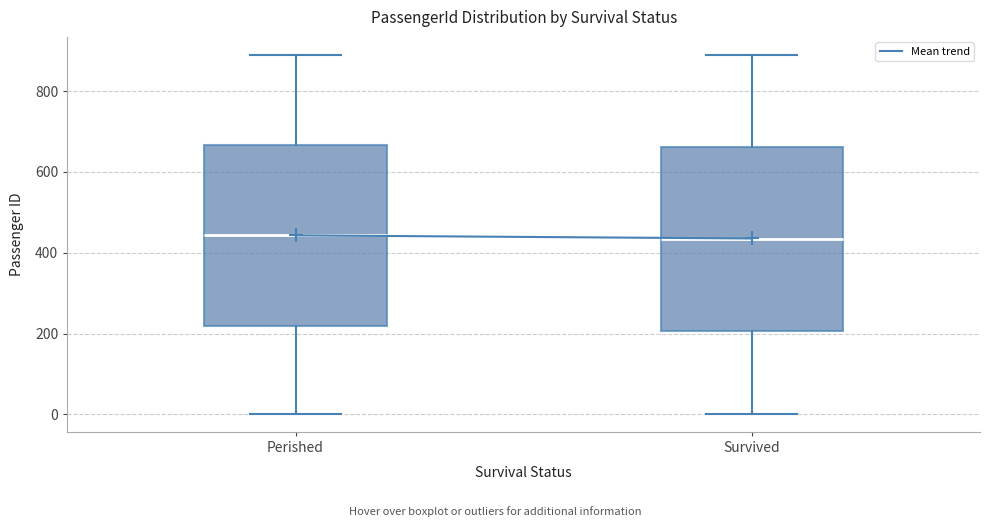

Reading left to right, read every box against the y-axis: the position of its median line, the range the box covers, and the ends of its whiskers. The values are not printed on the chart, so give them approximately, as read against the axis.

Perished: median 440, box 220 to 660, whiskers 0 to 900
Survived: median 440, box 200 to 660, whiskers 0 to 880